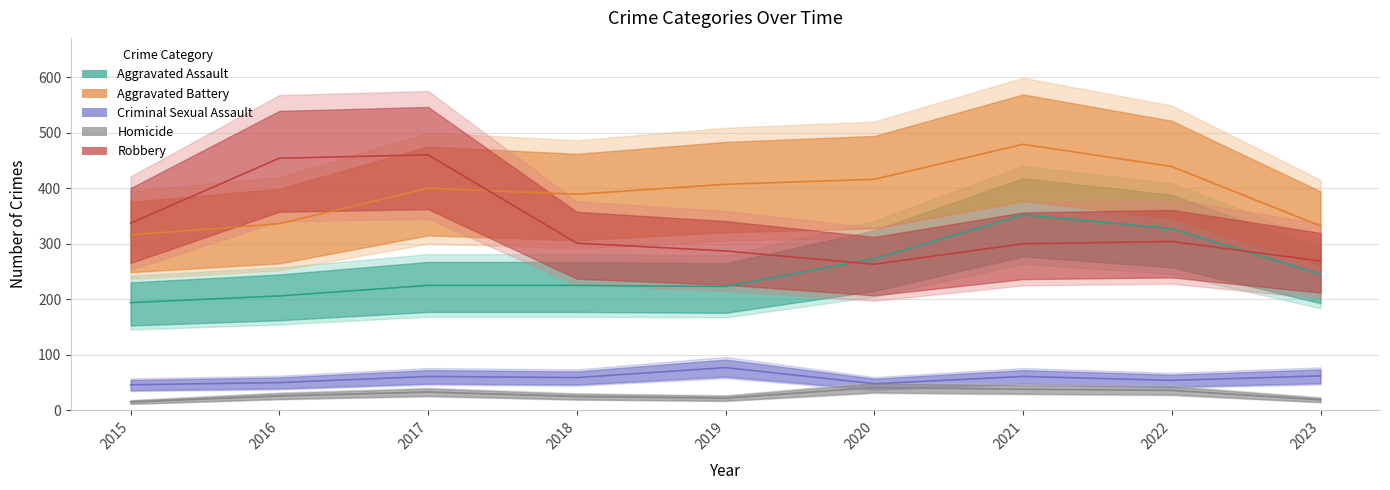

Where is Criminal Sexual Assault nearest to the value 61?

2017